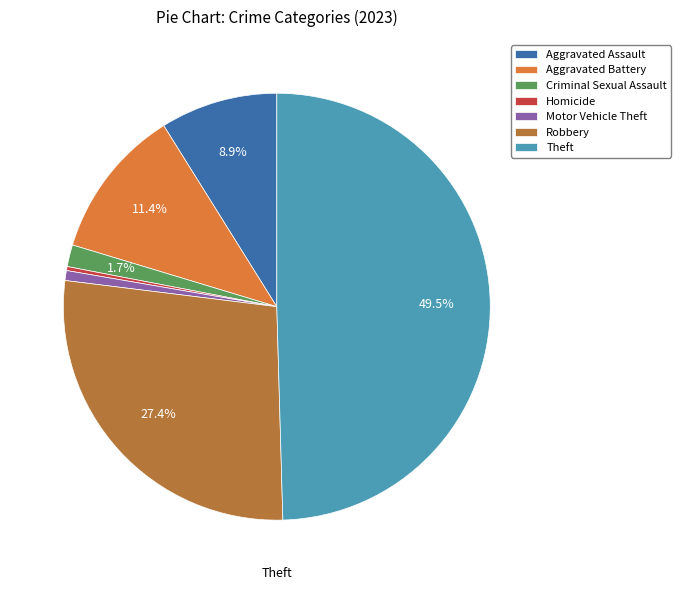

To the nearest percent, what portion does Aggravated Assault represent?

9%